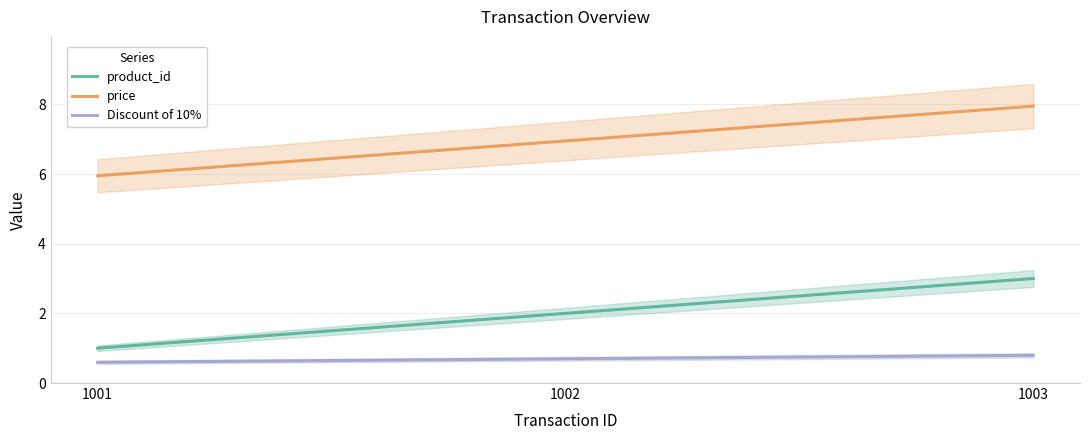

The value of product_id at 1002 is 2.0. True or false?

True